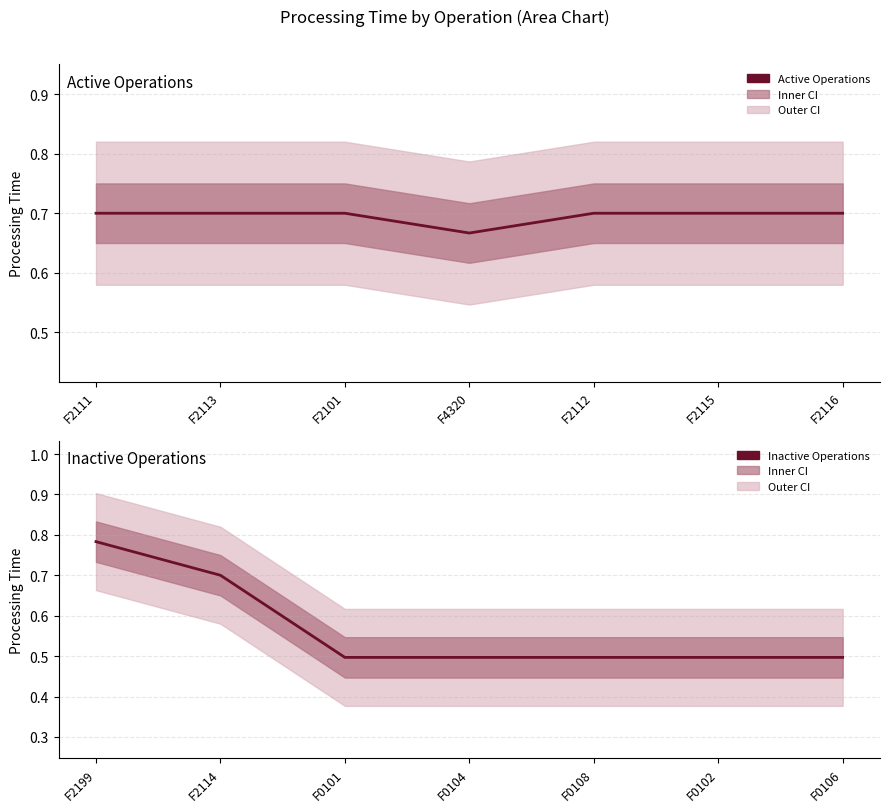

Reading right to left, what are all the values shown in this chart?

Active Operations: 0.7	0.7	0.7	0.7	0.7	0.7	0.7
Inactive Operations: 0.5	0.5	0.5	0.5	0.5	0.7	0.8